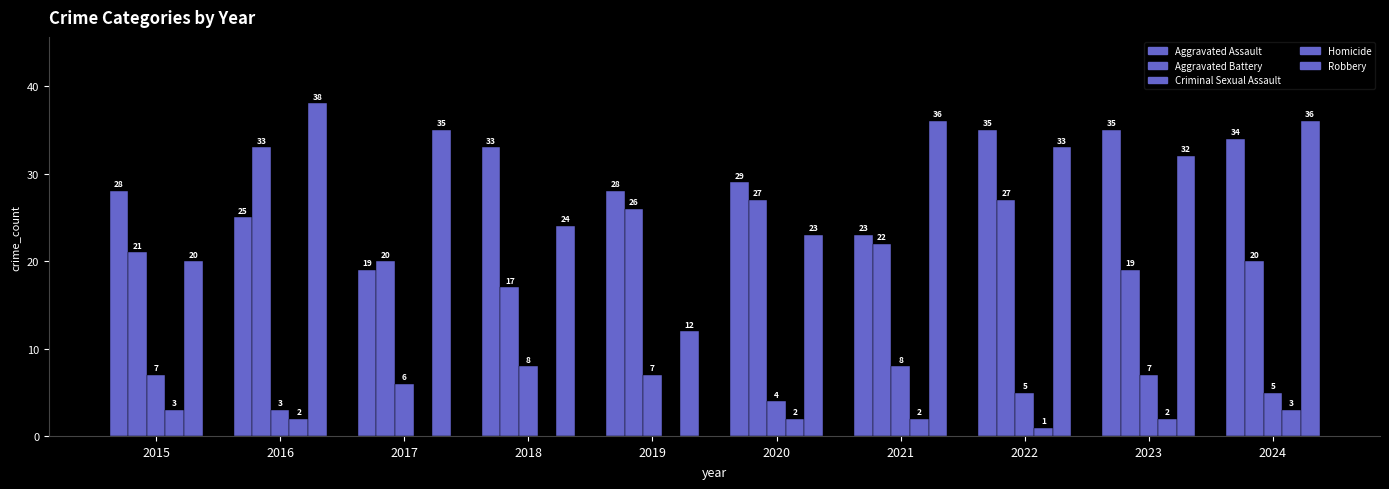

Are the bars grouped side by side (vs. stacked)?

Yes